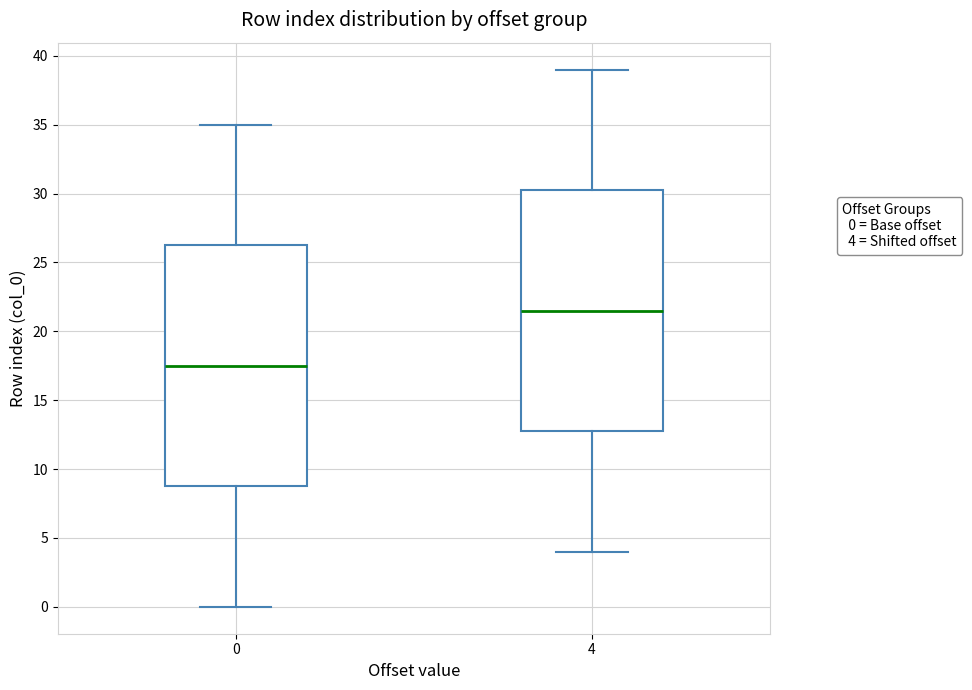

Reading left to right, read every box against the y-axis: the position of its median line, the range the box covers, and the ends of its whiskers. The values are not printed on the chart, so give them approximately, as read against the axis.

0: median 17.5, box 9.0 to 26.5, whiskers 0.0 to 35.0
4: median 21.5, box 13.0 to 30.5, whiskers 4.0 to 39.0